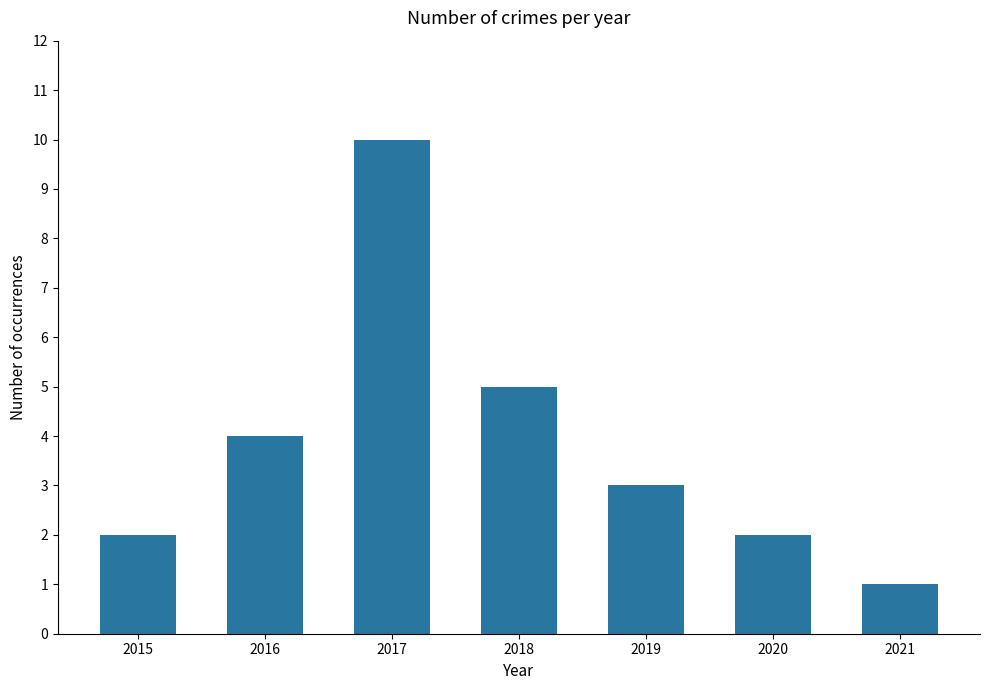

Between 2015 and 2018, which is larger?

2018